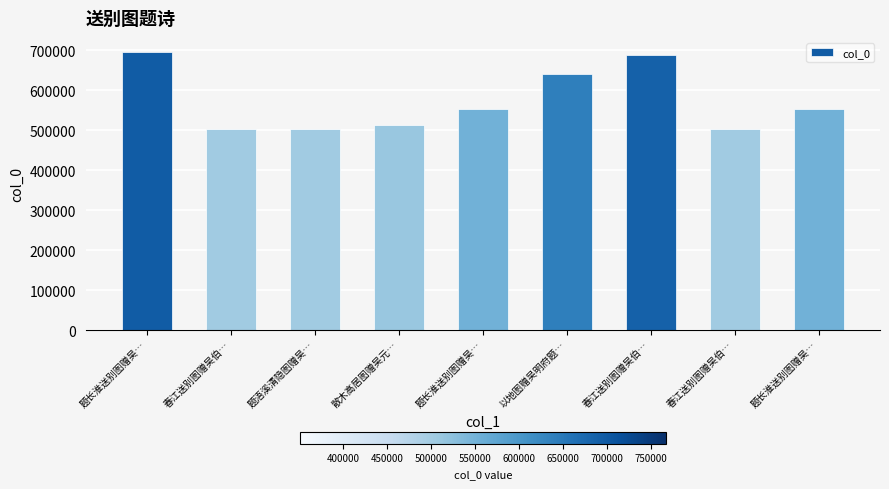

What is the sum of the values at 散木高居图赠吴元… and 以地图赠吴明府题…?

1154007